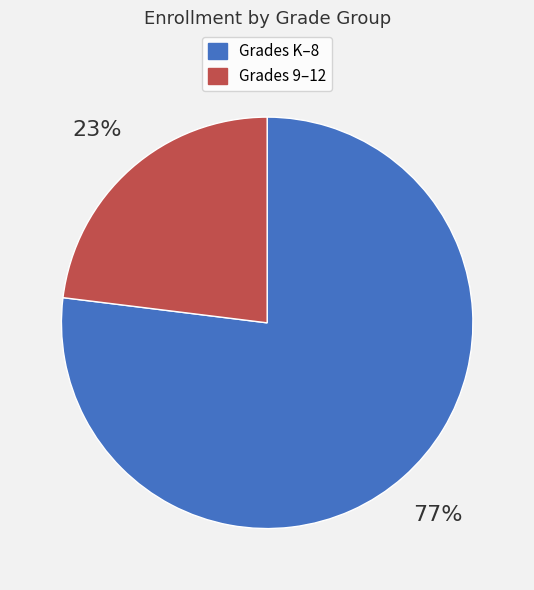

Count the number of slices in the pie.

2